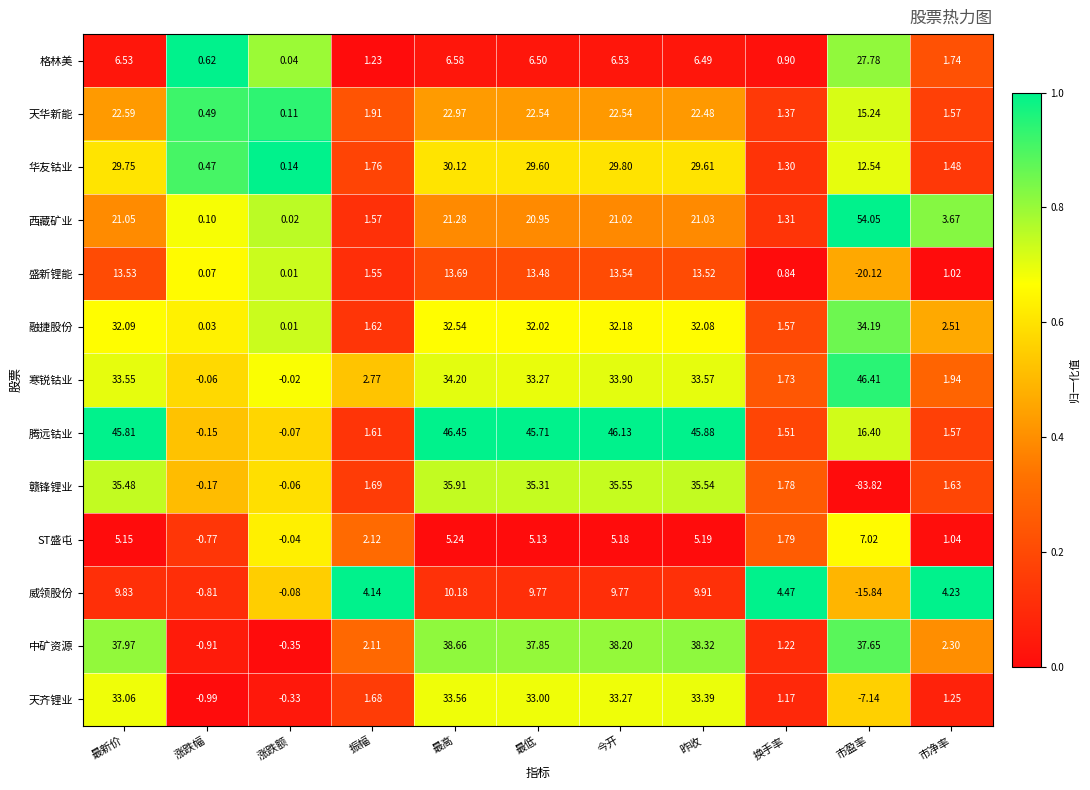

List the labels in order of 盛新锂能 value, smallest first.

市盈率, 涨跌额, 涨跌幅, 换手率, 市净率, 振幅, 最低, 昨收, 最新价, 今开, 最高